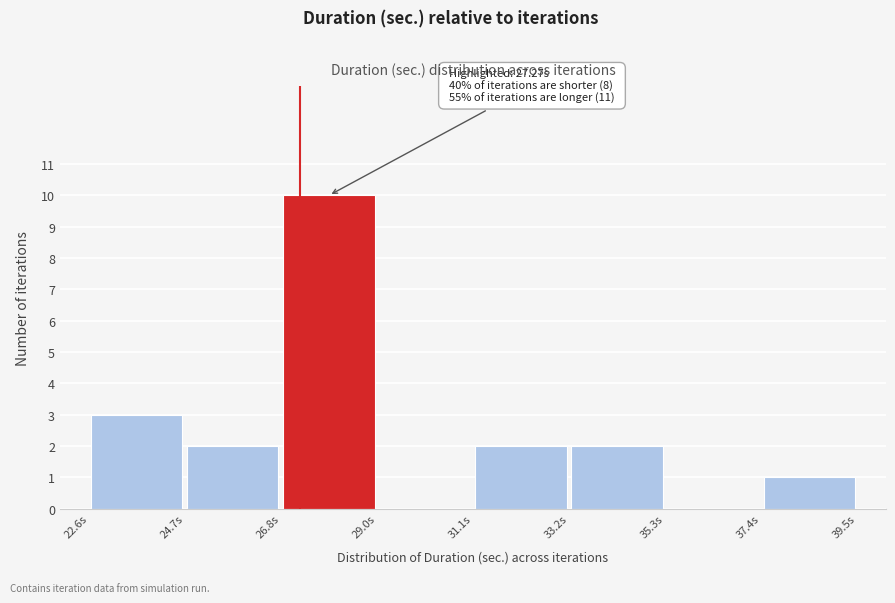

Over which range of the x-axis is the bar tallest?

27.0 to 29.0